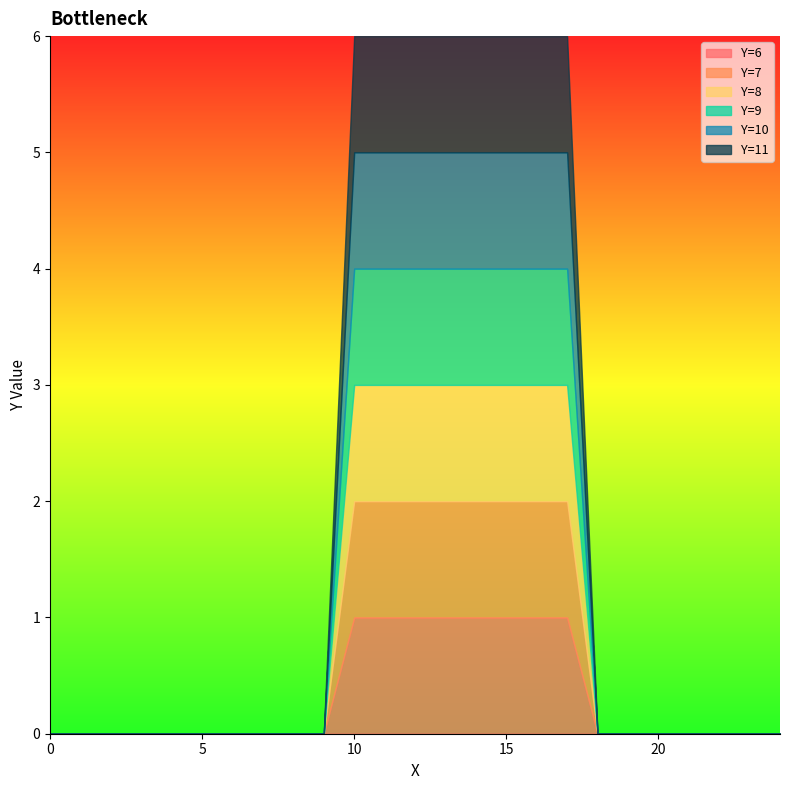

The value of Y=8 at 3 is 0. True or false?

True